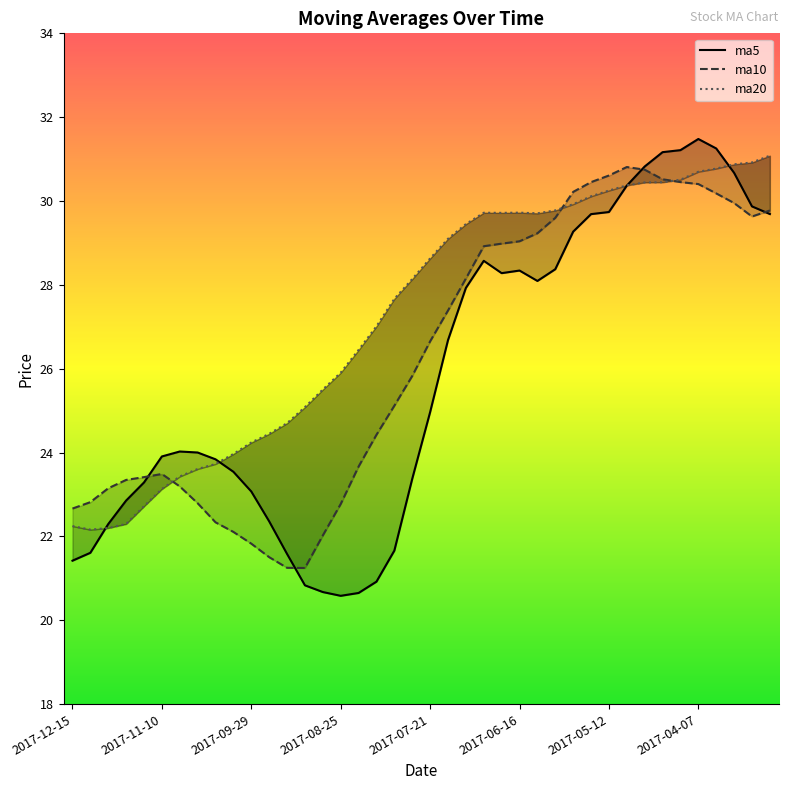

At how many categories does at least one series exceed 30?

12